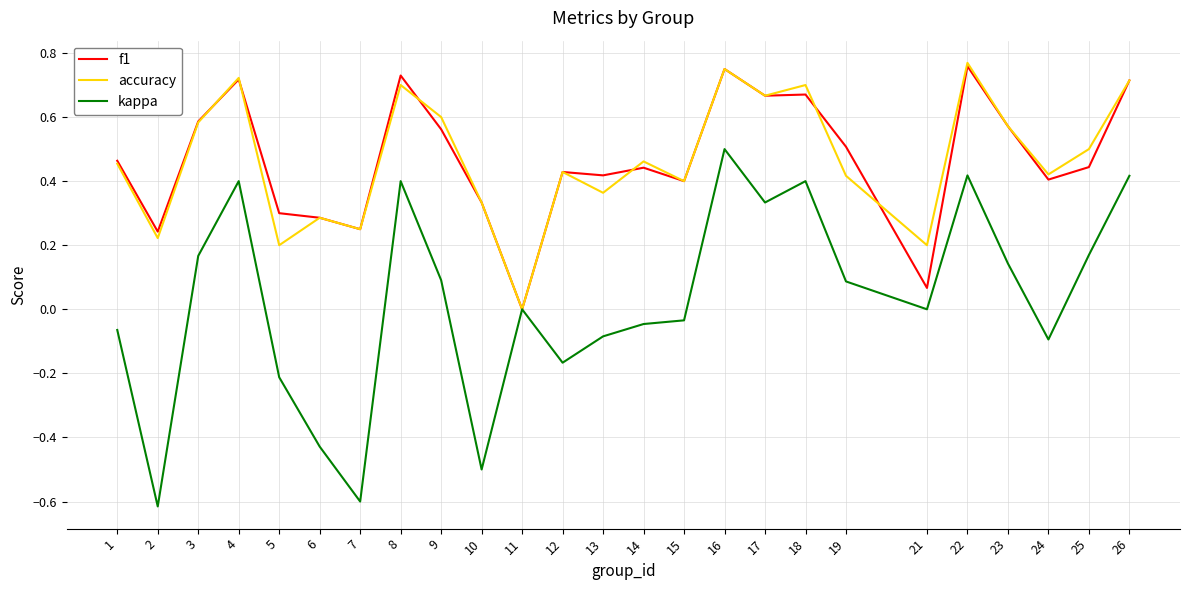

The accuracy series shows 0.4 at 24. True or false?

True